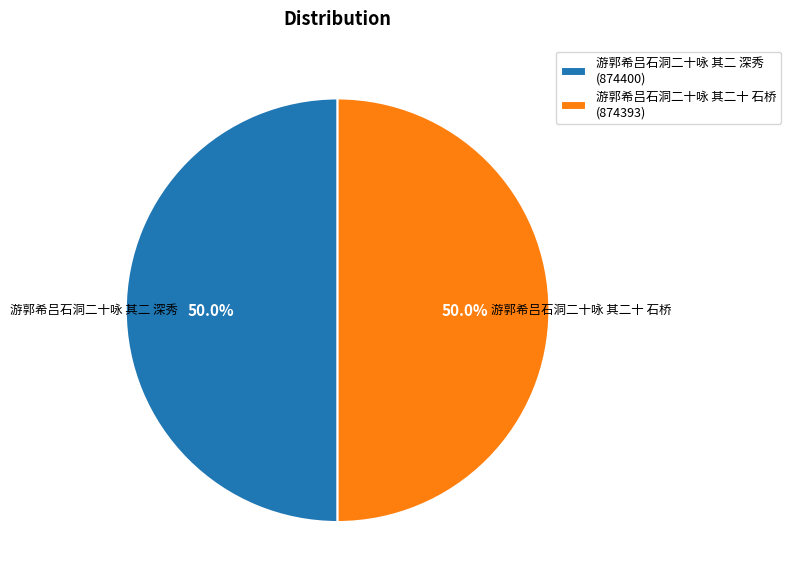

What is the total percentage of 游郭希吕石洞二十咏 其二 深秀 (874400) and 游郭希吕石洞二十咏 其二十 石桥 (874393)?

100.0%